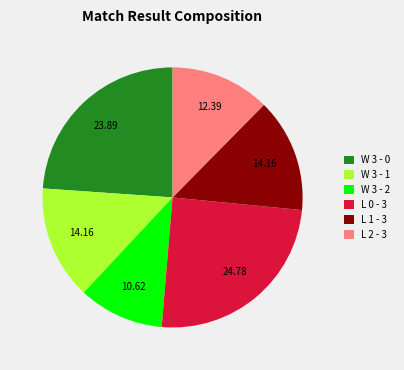

Between L 0 - 3 and W 3 - 0, which is larger?

L 0 - 3